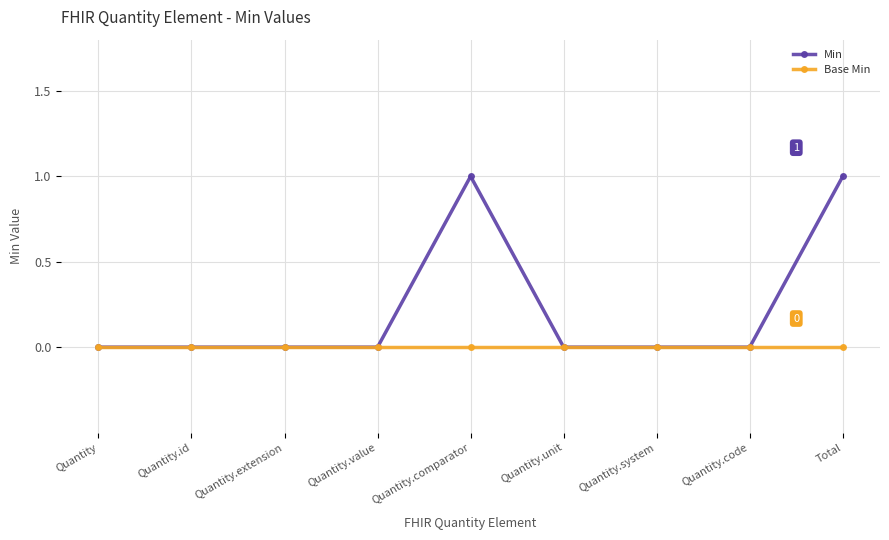

Which series has the largest range (max minus min)?

Min